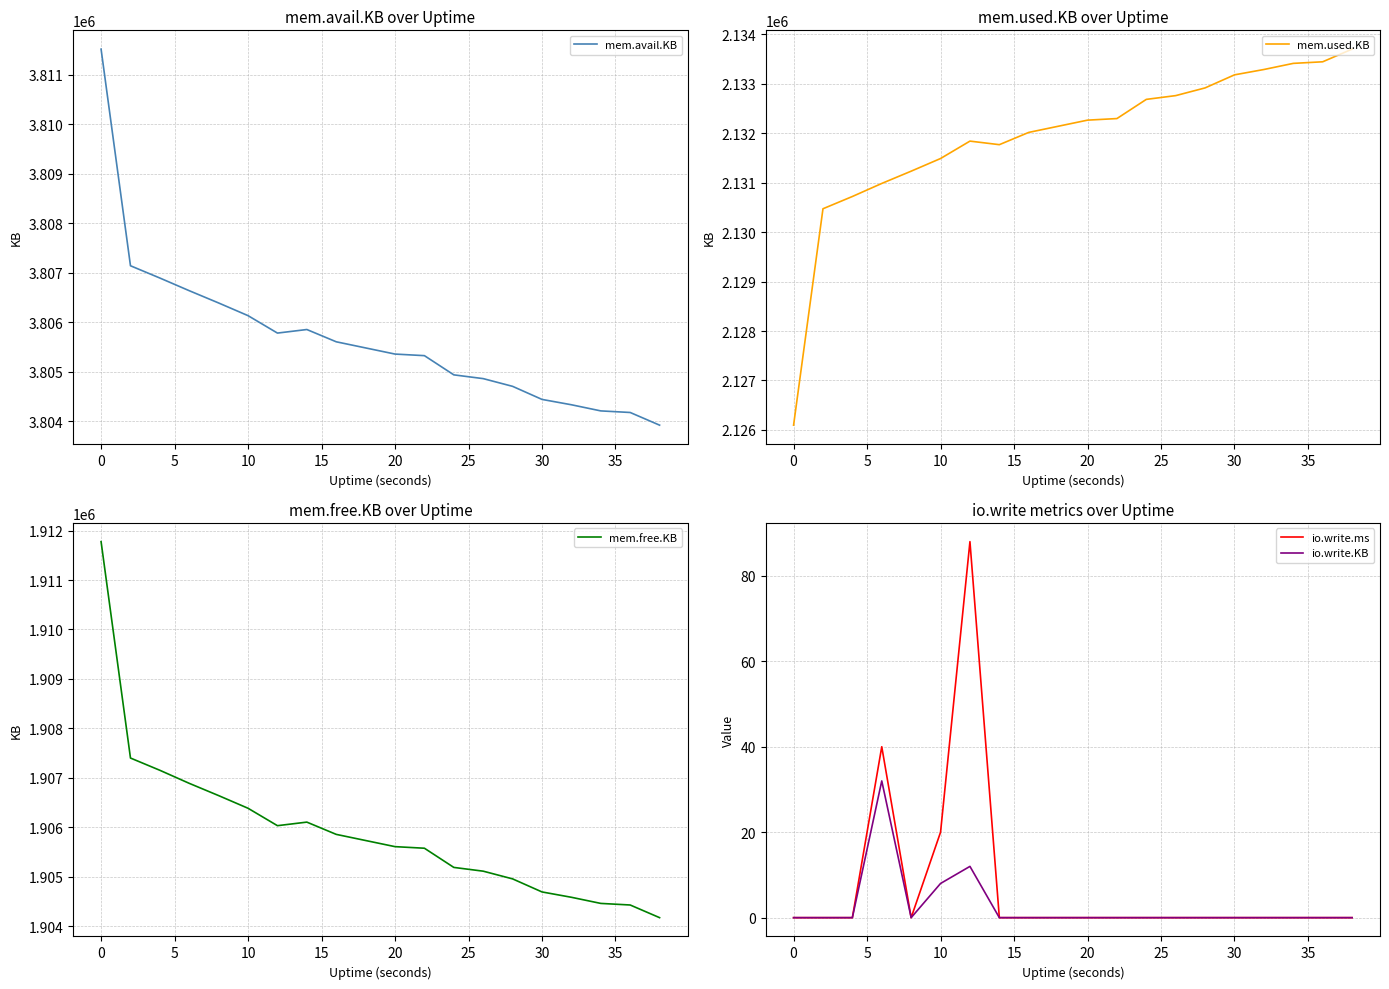

The mem.used.KB series shows 2126096 at 0. True or false?

True